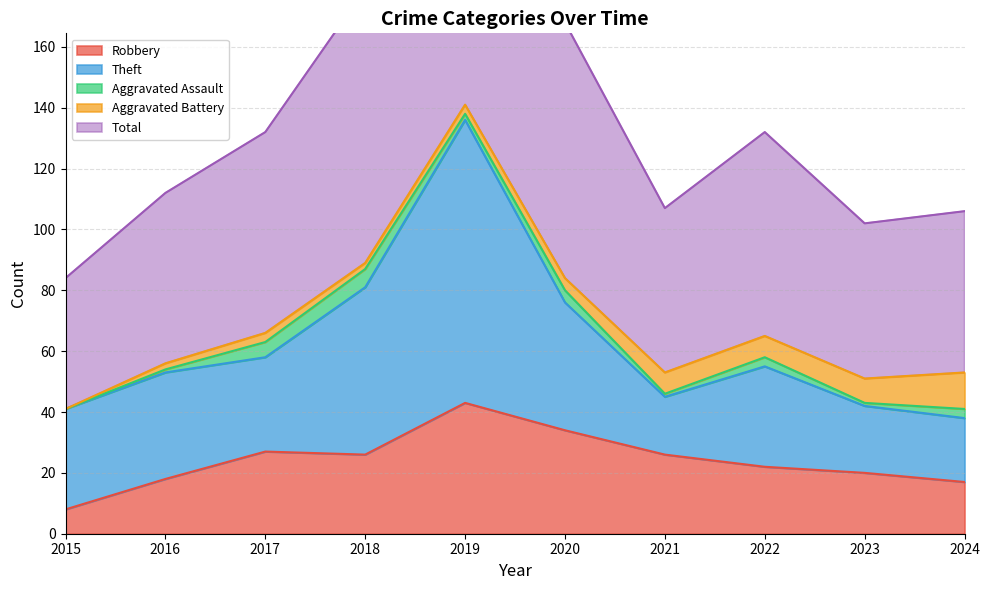

At which label does Aggravated Battery first exceed 4?

2021